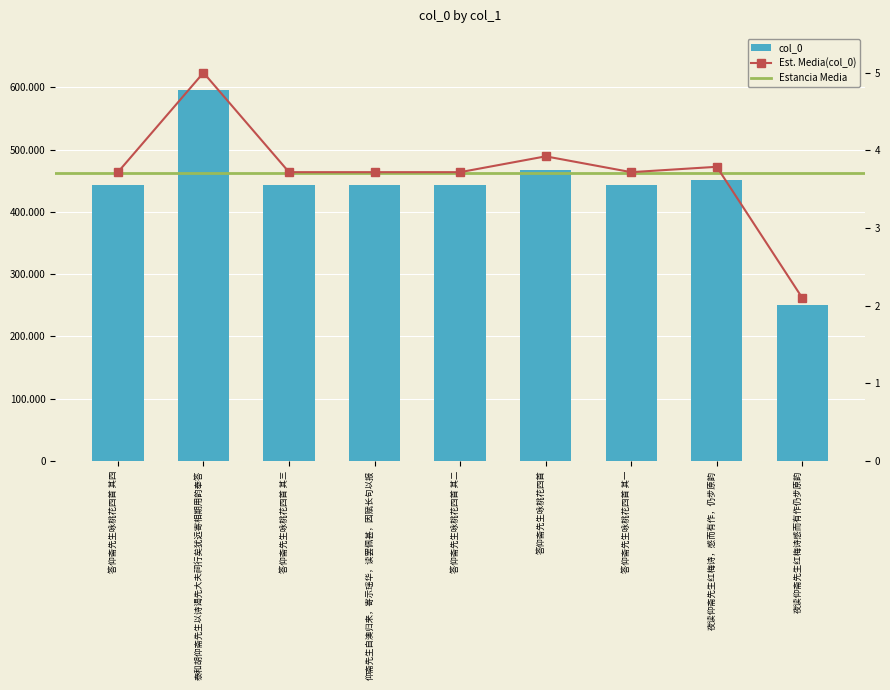

Count the number of categories in the chart.

9